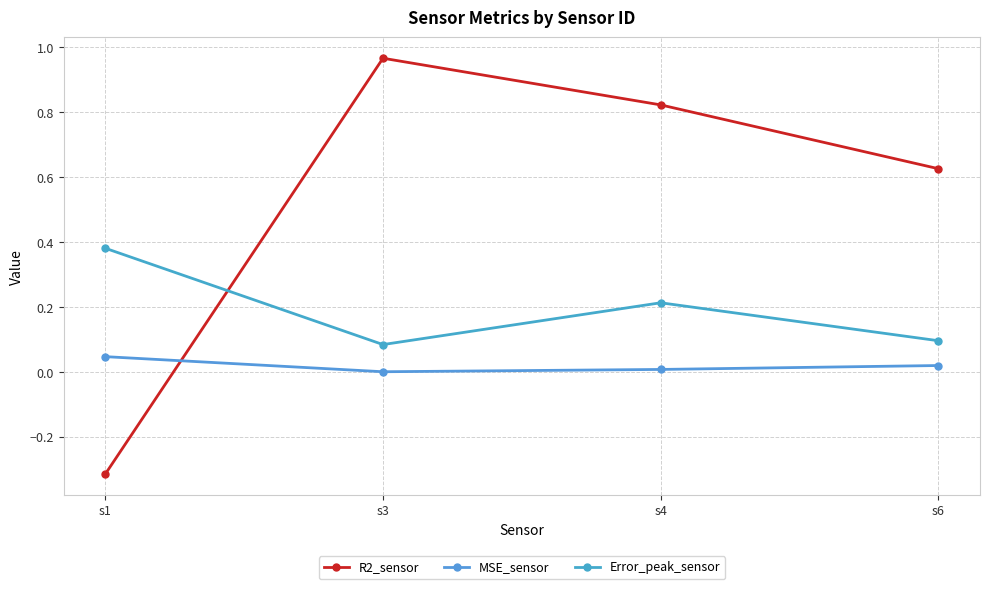

What is the sum of the Error_peak_sensor values at s3 and s6?

0.2